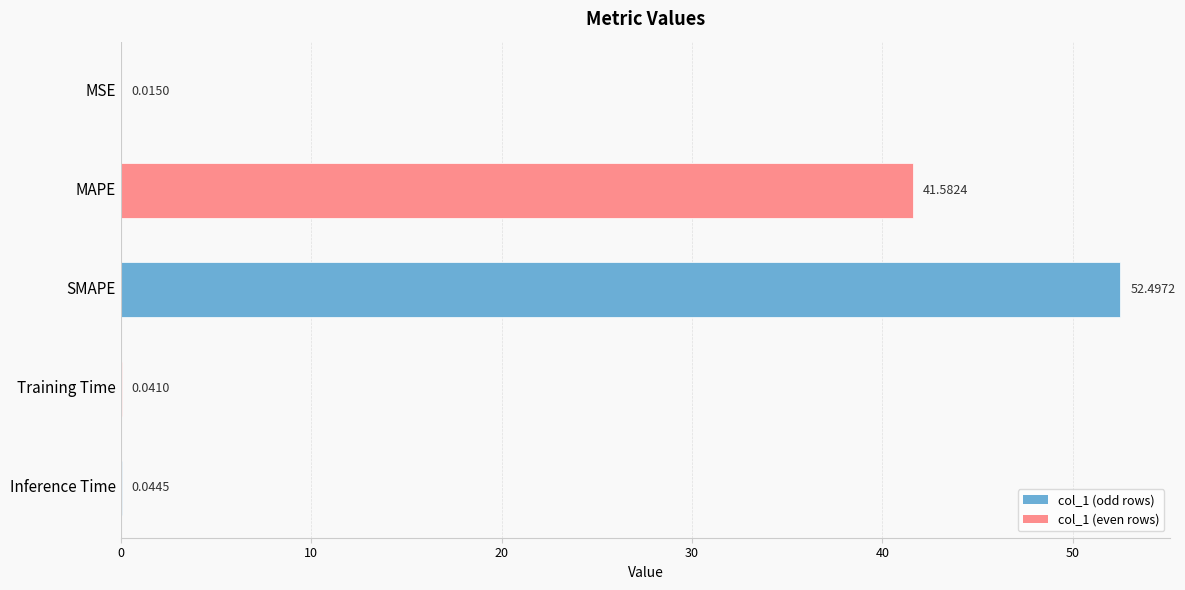

Between SMAPE and Training Time, which is larger?

SMAPE